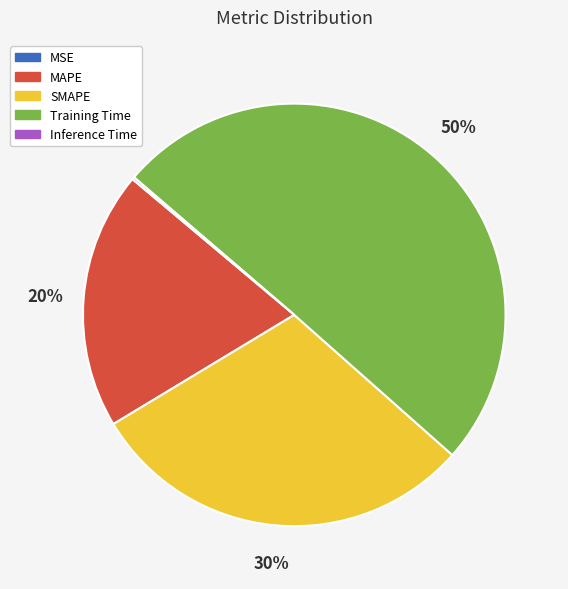

Is MAPE the majority of the pie?

No